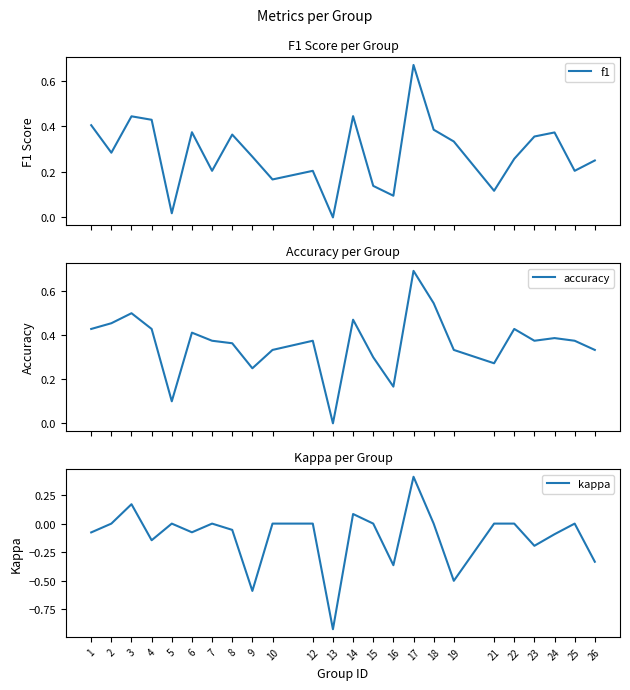

Is this an area chart (filled region under the line)?

No